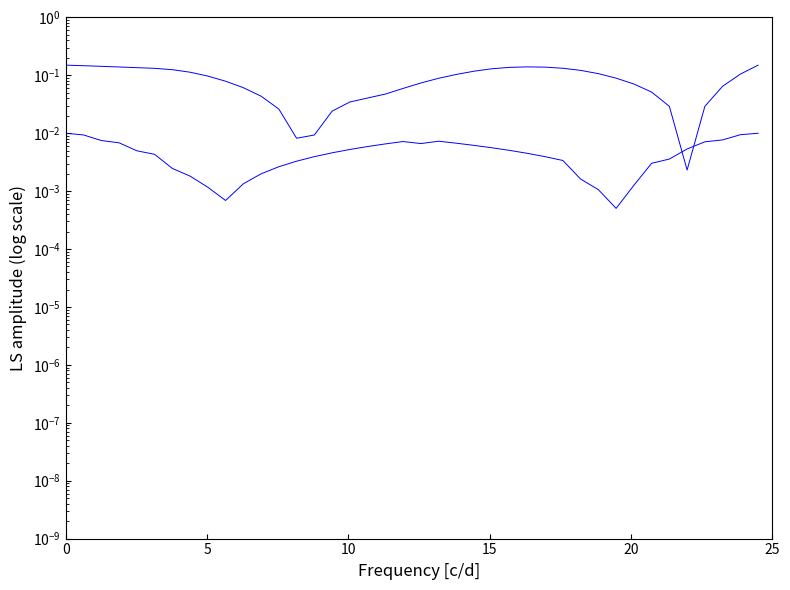

Does the chart have visible grid lines?

No